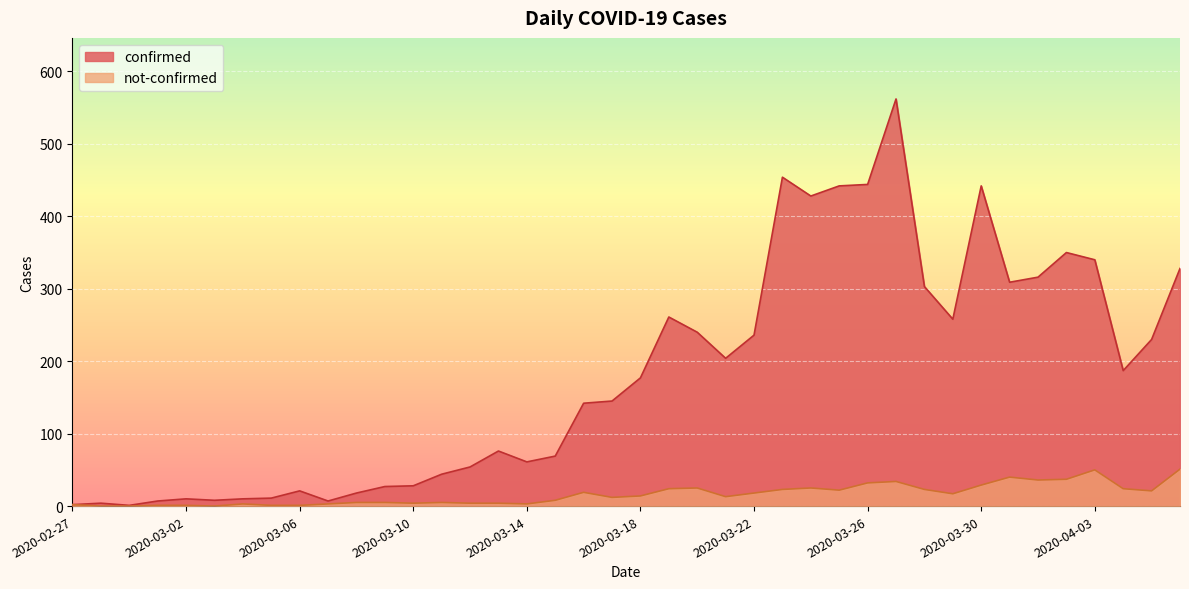

Reading left to right, transcribe all the data shown in this chart.

confirmed: 2	4	1	7	10	8	10	11	21	7	18	27	28	44	54	76	61	69	142	145	177	261	240	204	236	454	428	442	444	562	303	258	442	309	316	350	340	187	230	328
not-confirmed: 2	0	0	1	1	0	3	1	1	3	5	5	4	5	4	4	3	8	19	12	14	24	25	13	18	23	25	22	32	34	23	17	29	40	36	37	50	24	21	51